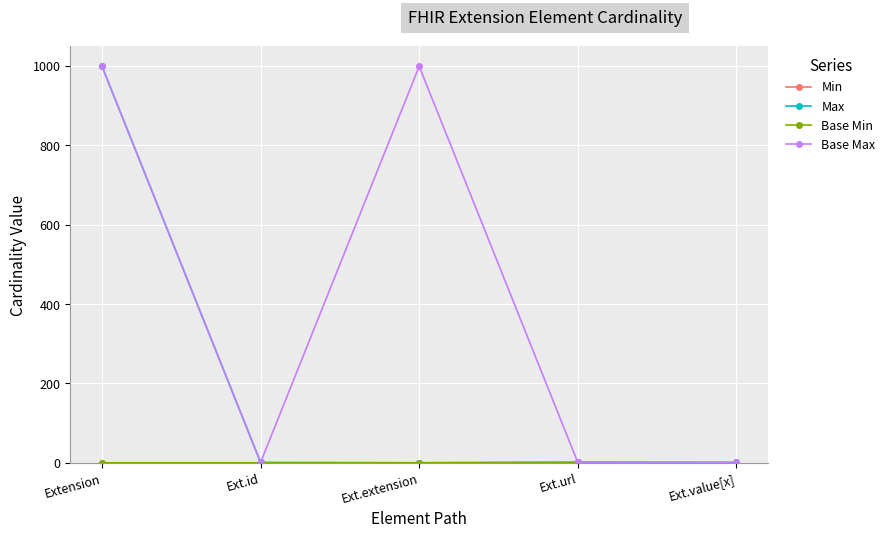

How many lines are shown in the chart?

4